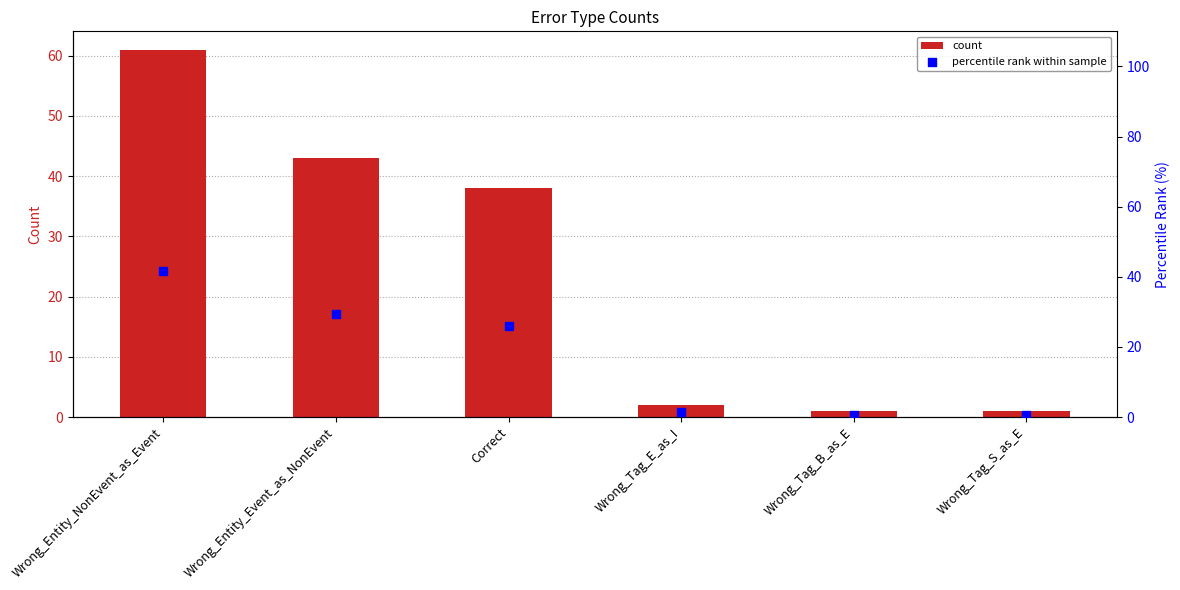

Is the value of count at Correct greater than the value of percentile rank within sample at Correct?

Yes